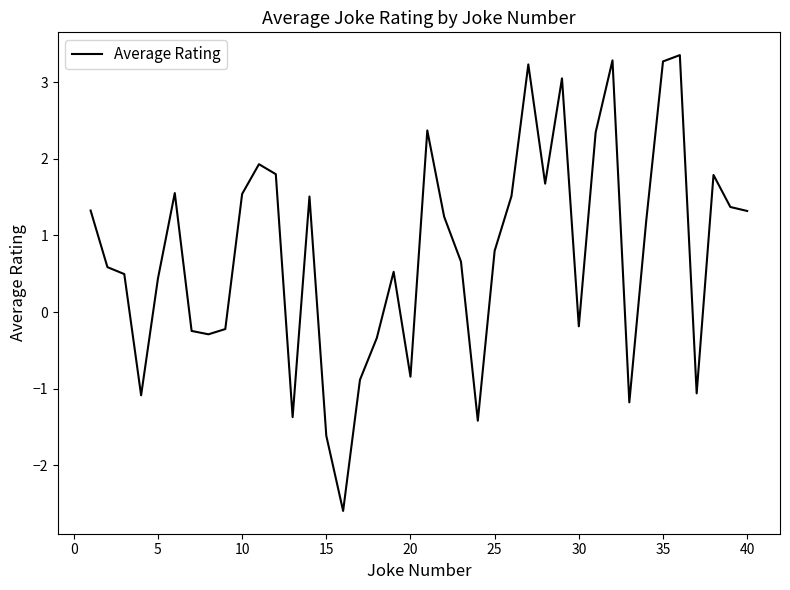

What is the difference between the maximum and minimum values?

5.9